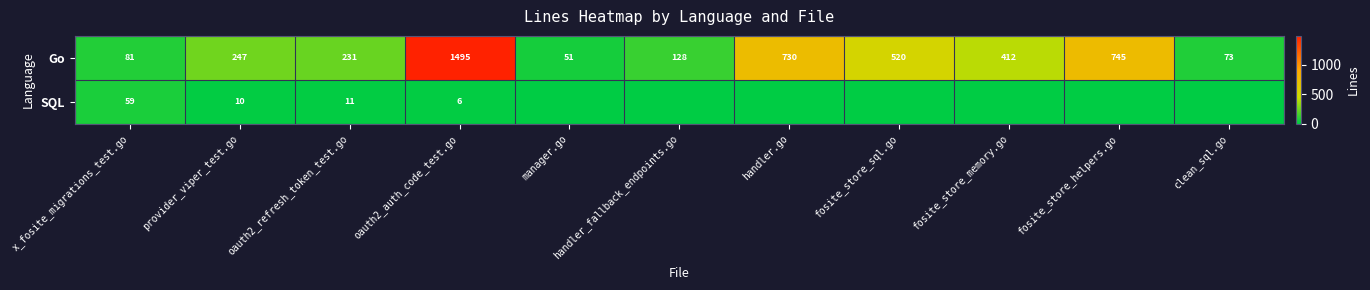

How many data points does each series have?

11